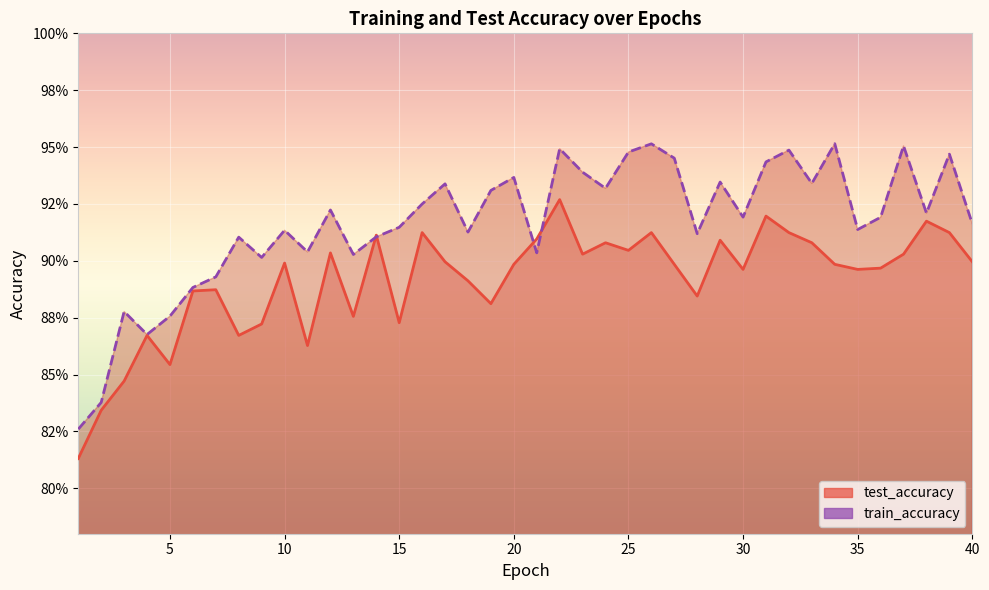

Count the test_accuracy values in the range 0 to 1.

40